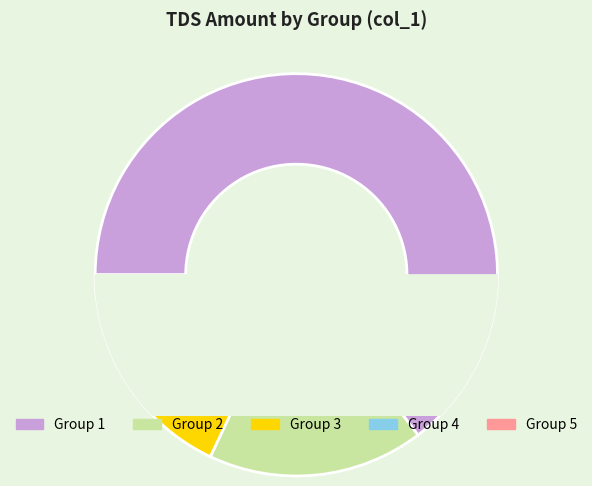

What is the majority slice?

1